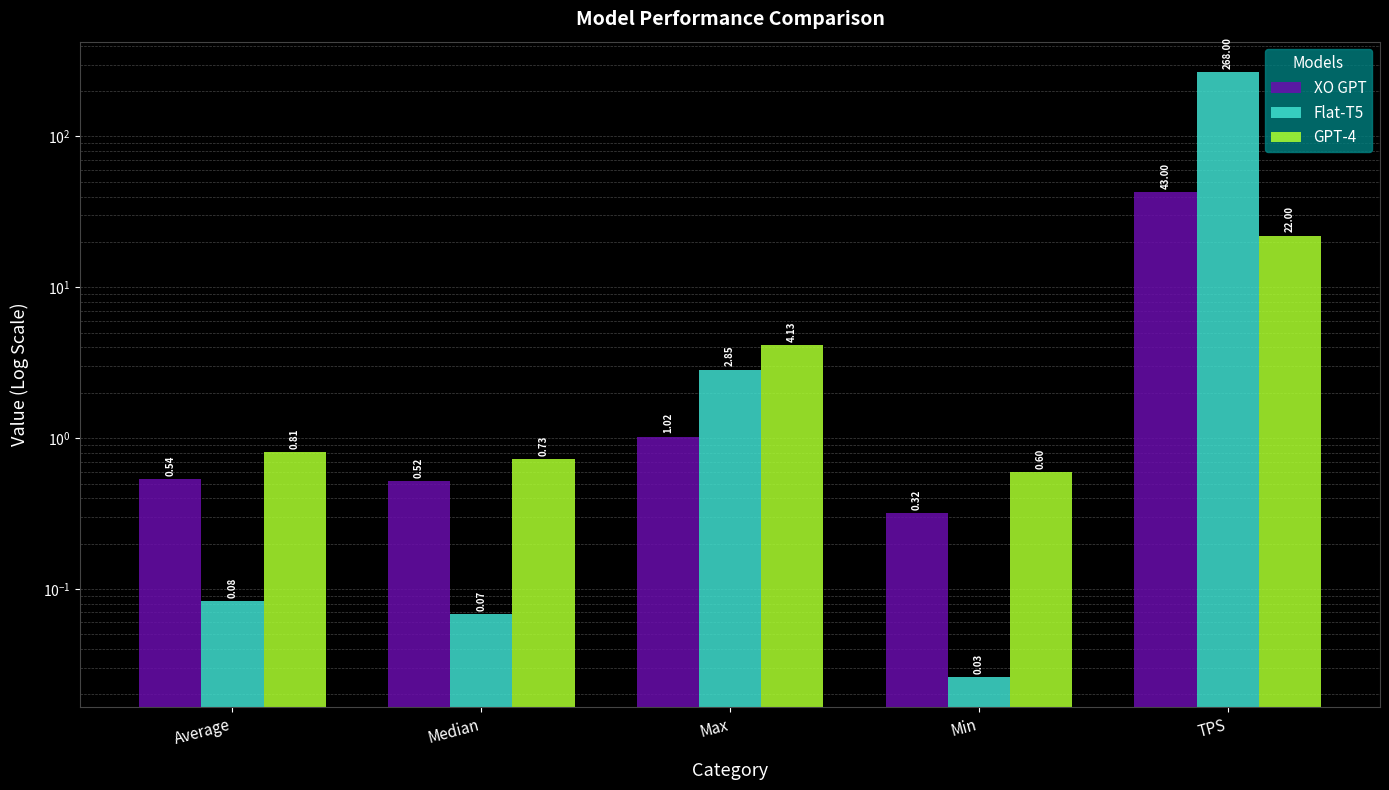

Reading left to right, list all the values displayed in this chart.

XO GPT: 0.5	0.5	1.0	0.3	43.0
Flat-T5: 0.1	0.1	2.8	0.0	268.0
GPT-4: 0.8	0.7	4.1	0.6	22.0